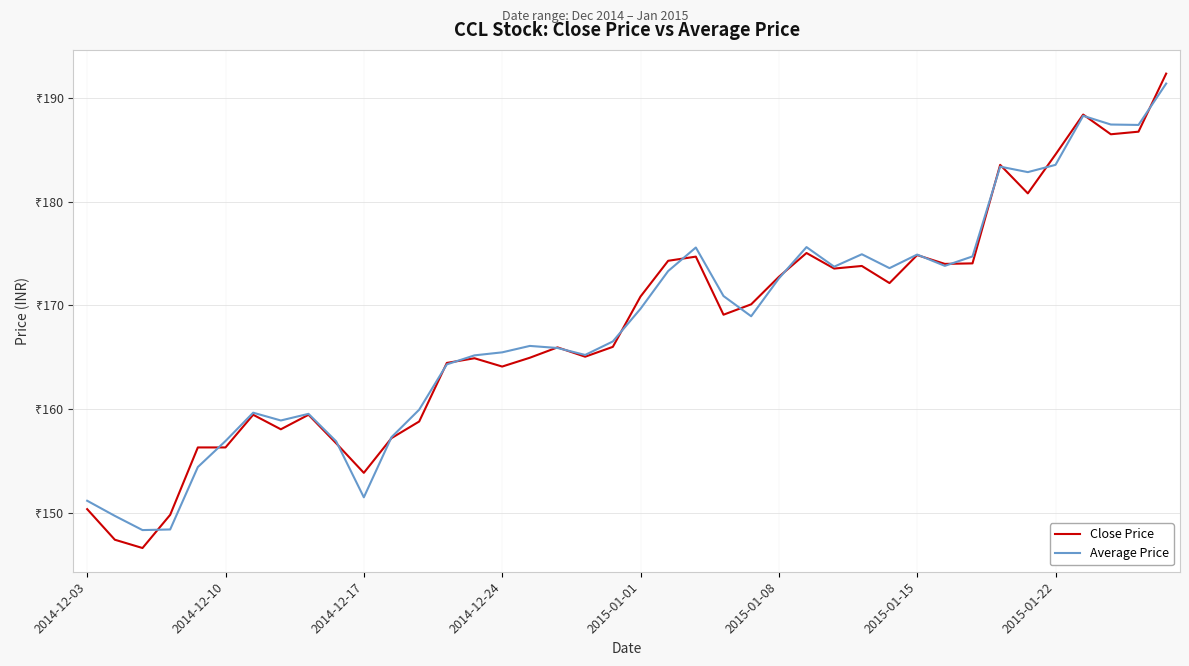

True or false: Close Price has more than 0 interior local peaks.

True